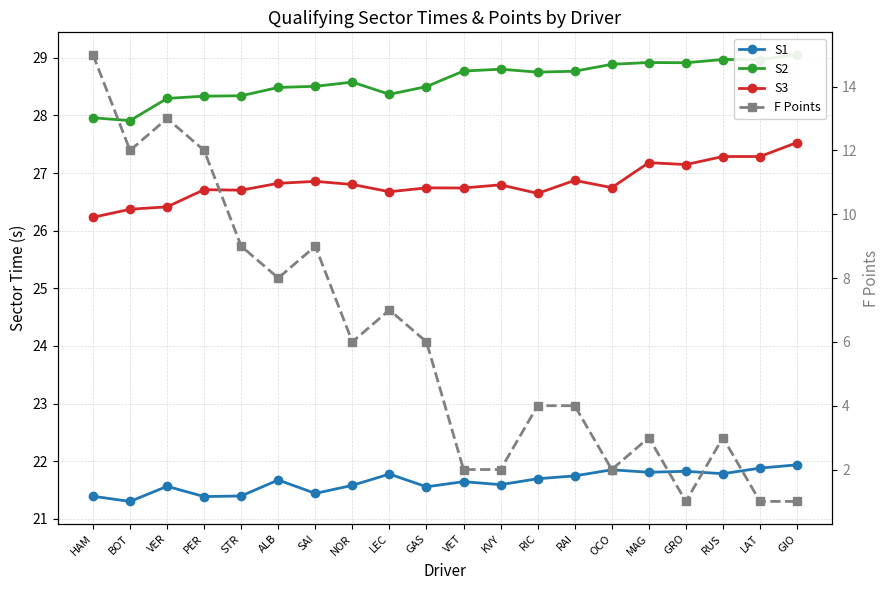

True or false: S1 and S3 intersect in this chart.

False